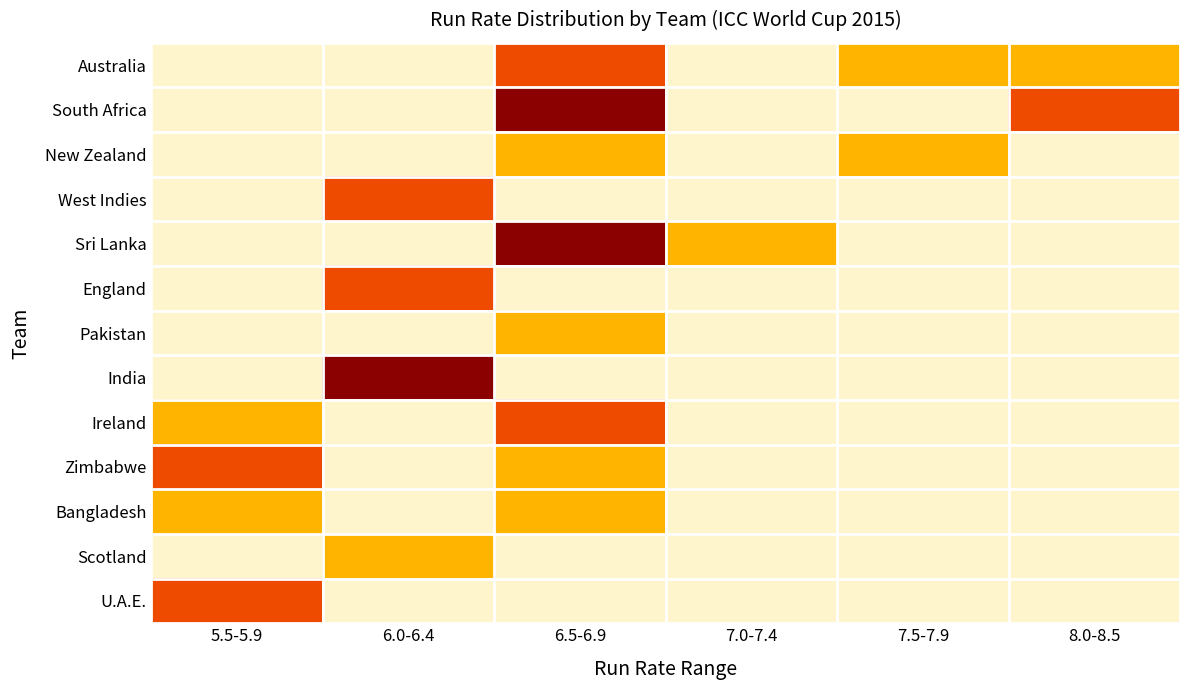

What is the maximum value shown in the chart?

3.0